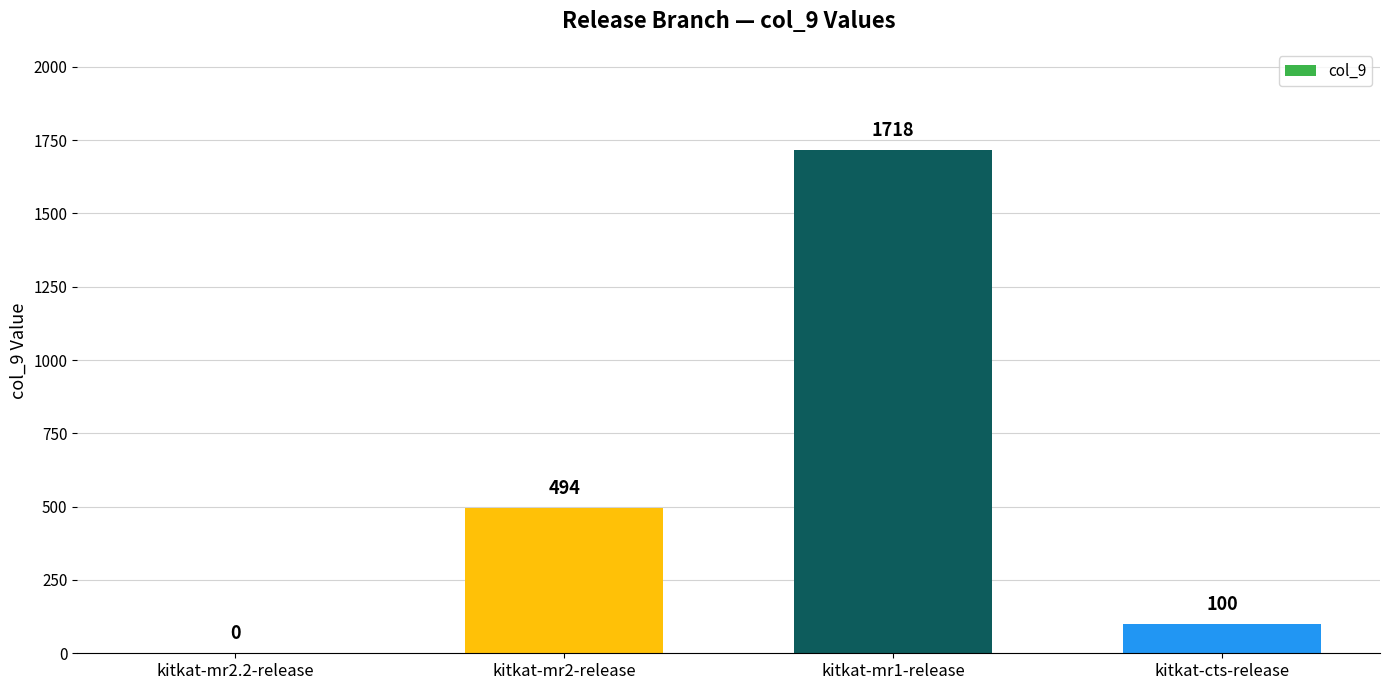

What is the maximum value shown in the chart?

1718